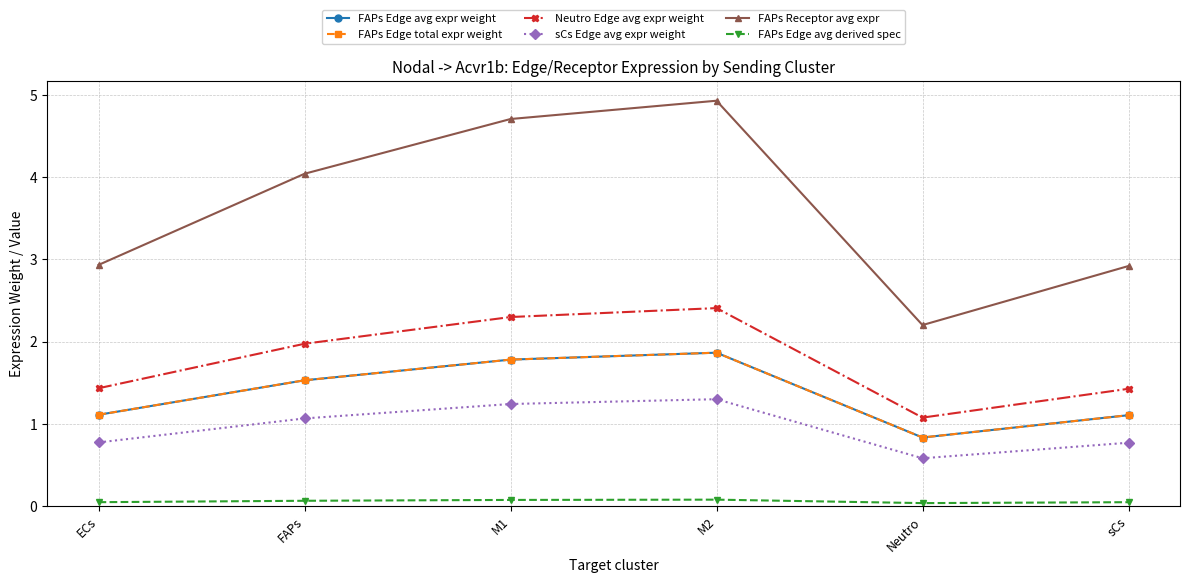

At which label does sCs Edge avg expr weight first exceed 1?

FAPs